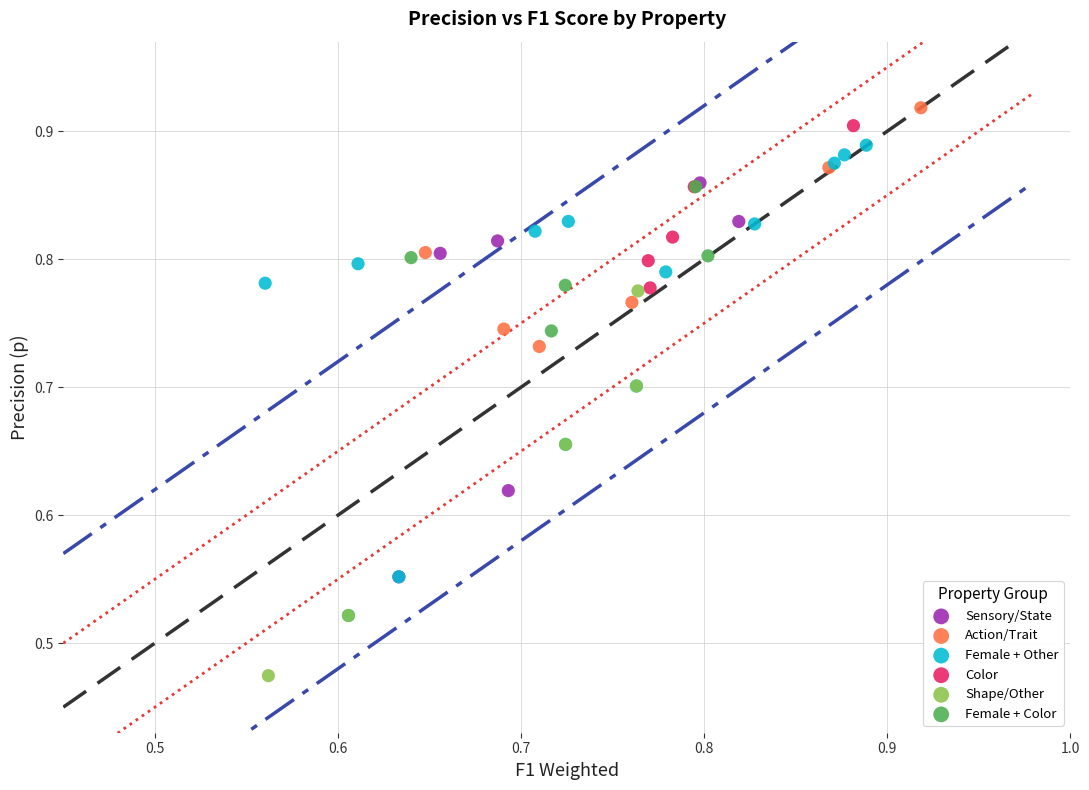

Which series reaches the minimum Y coordinate?

Shape/Other